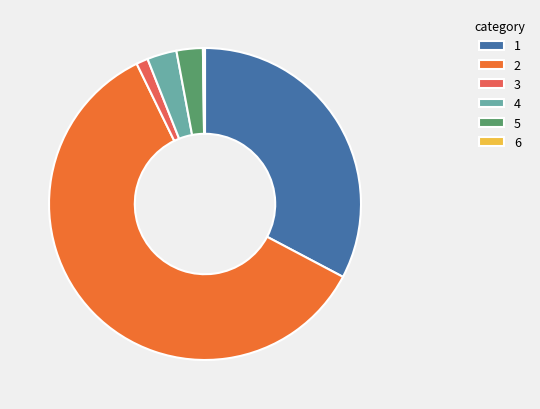

What is the majority slice?

2